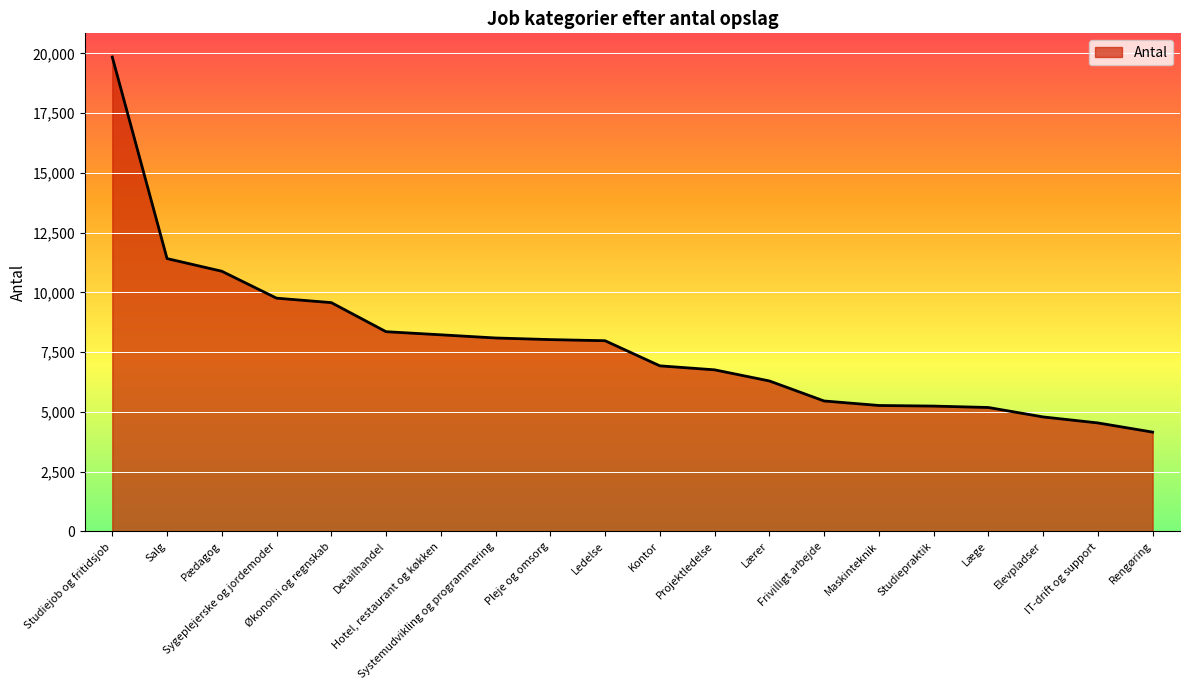

What is the difference between the second highest and minimum values?

7262